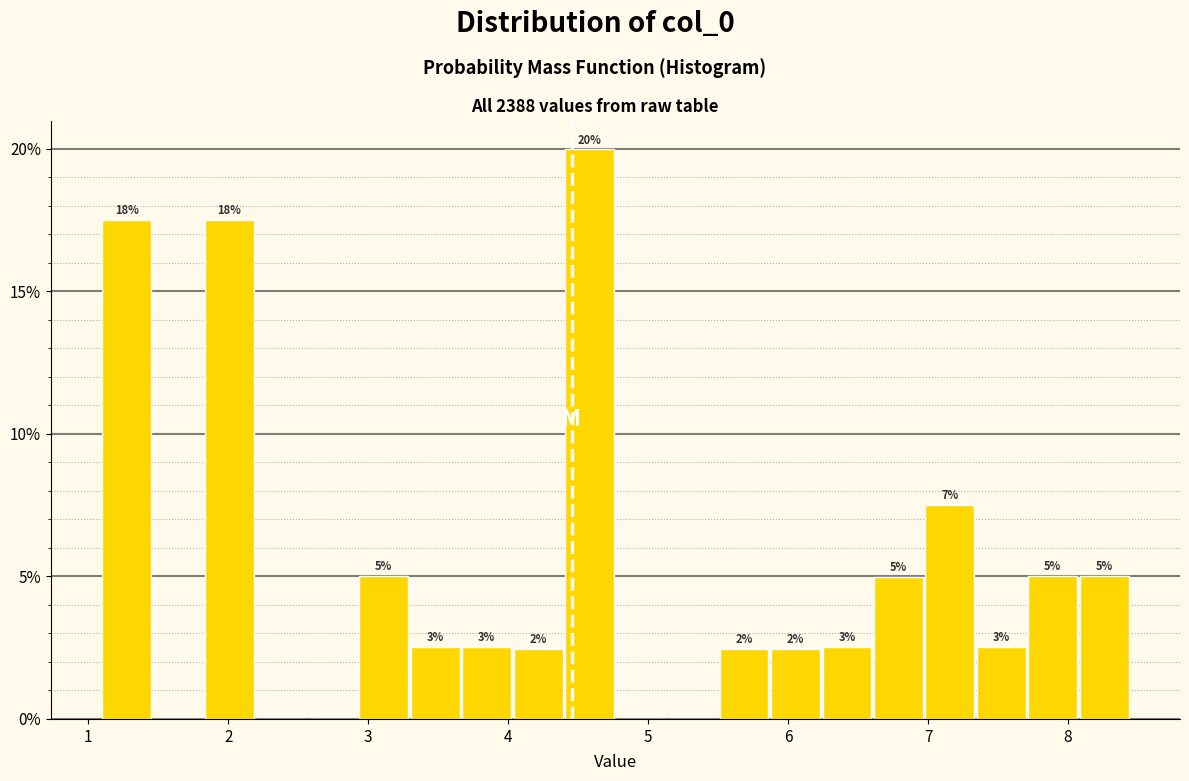

Read against the x-axis, roughly where is the centre of the tallest bar?

4.6